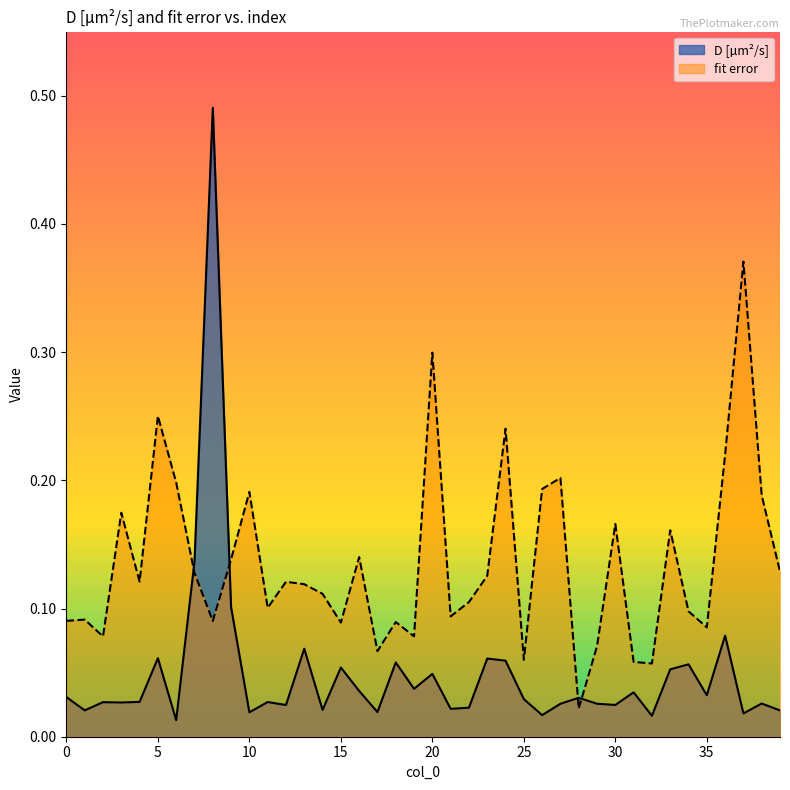

What is the value of the fit error point at the 26th from the left?

0.1